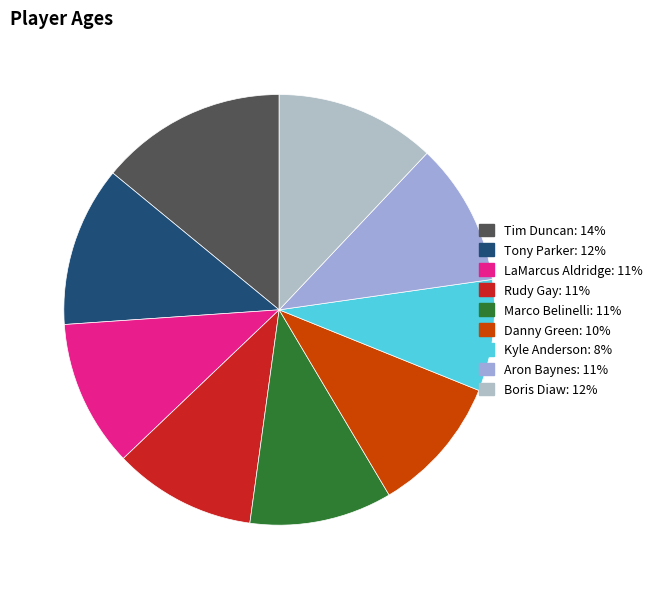

To the nearest percent, what is the difference between the Aron Baynes and Tony Parker slice percentages?

1%